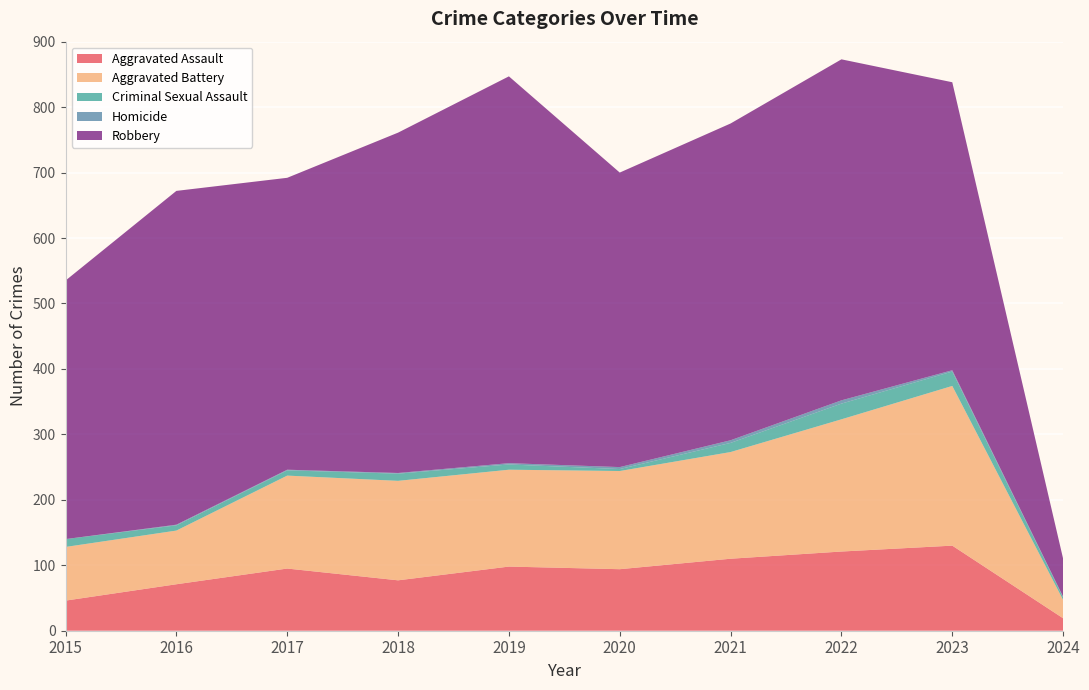

Reading left to right, what are all the values shown in this chart?

Aggravated Assault: 2015=46	2016=71	2017=95	2018=77	2019=98	2020=94	2021=110	2022=121	2023=130	2024=19
Aggravated Battery: 2015=82	2016=82	2017=142	2018=152	2019=148	2020=150	2021=163	2022=202	2023=244	2024=28
Criminal Sexual Assault: 2015=12	2016=8	2017=8	2018=11	2019=8	2020=3	2021=14	2022=24	2023=22	2024=4
Homicide: 2015=0	2016=1	2017=1	2018=1	2019=2	2020=3	2021=4	2022=5	2023=2	2024=1
Robbery: 2015=395	2016=510	2017=446	2018=520	2019=591	2020=450	2021=484	2022=521	2023=440	2024=58